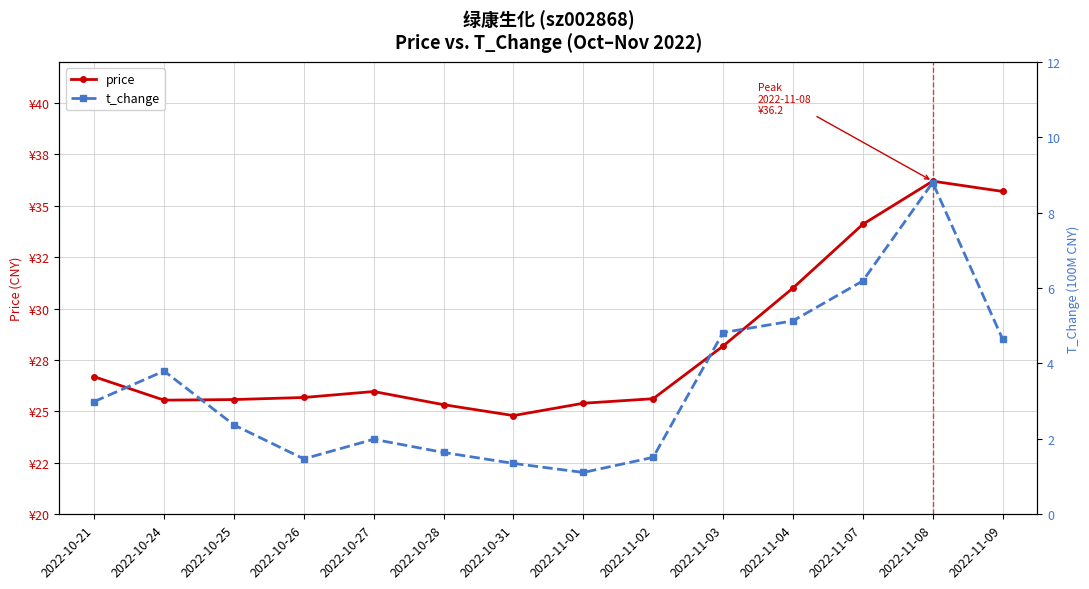

Between 2022-10-25 and 2022-11-02, which series saw the biggest shift?

t_change